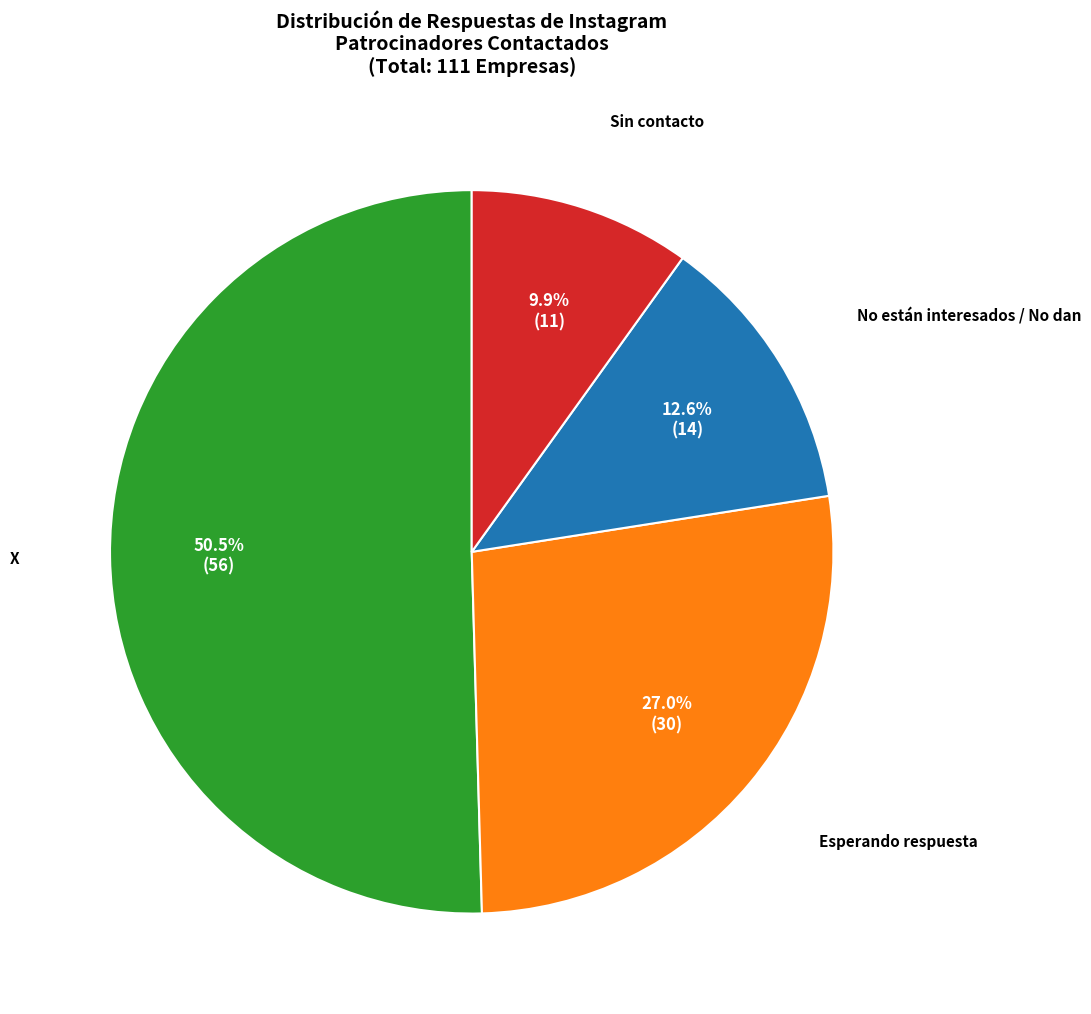

Does any single category account for the majority?

Yes